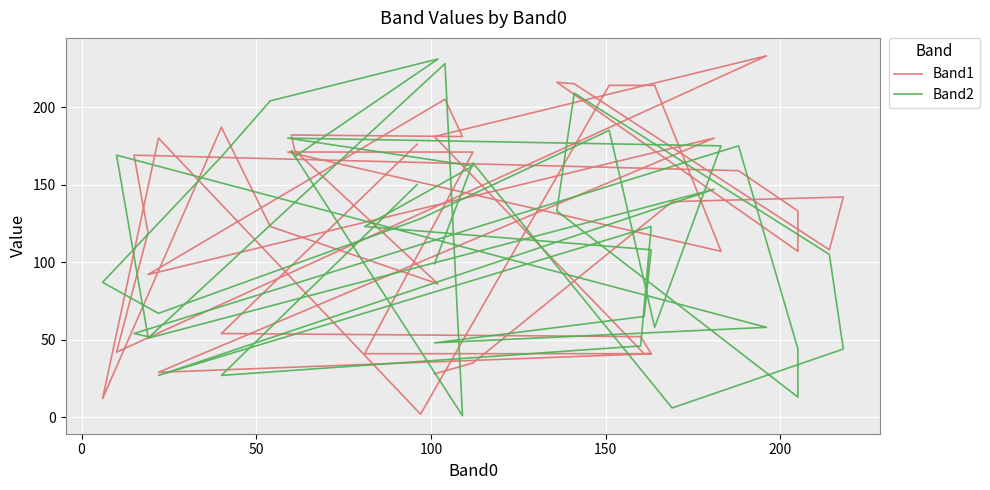

Which series has the widest spread of values?

Band1